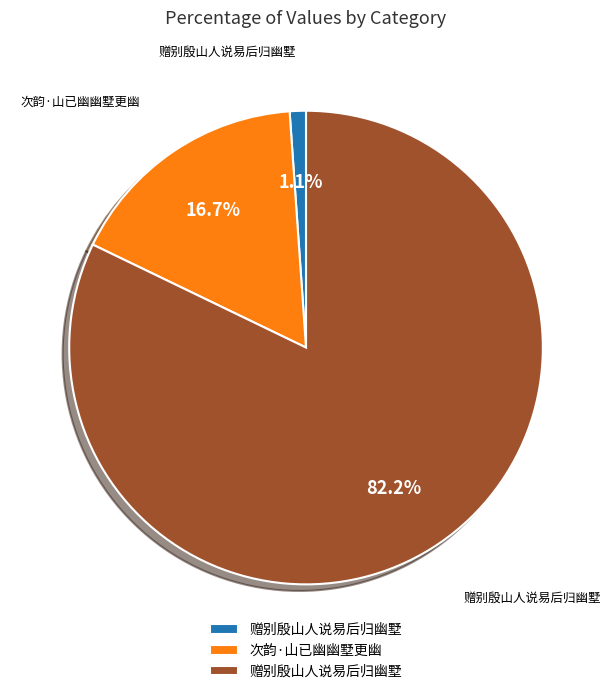

Is there any slice that represents more than half of the pie?

Yes